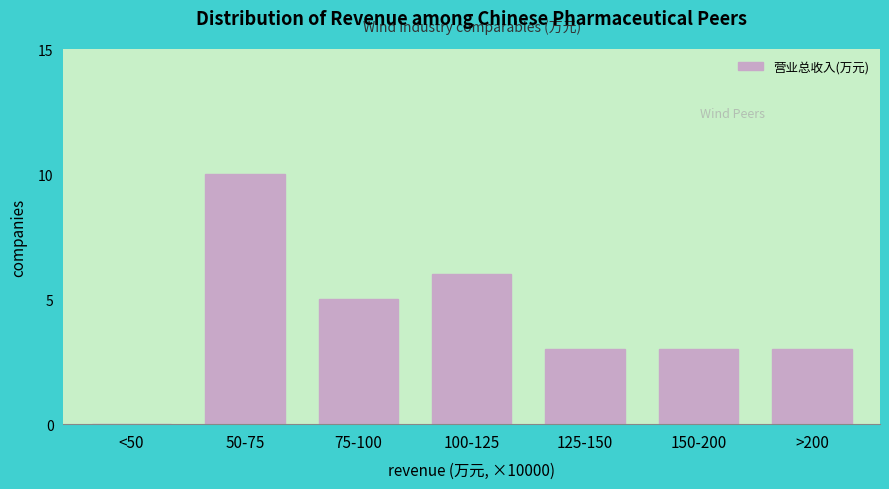

Reading left to right, transcribe all the data shown in this chart.

<50=0	50-75=10	75-100=5	100-125=6	125-150=3	150-200=3	>200=3